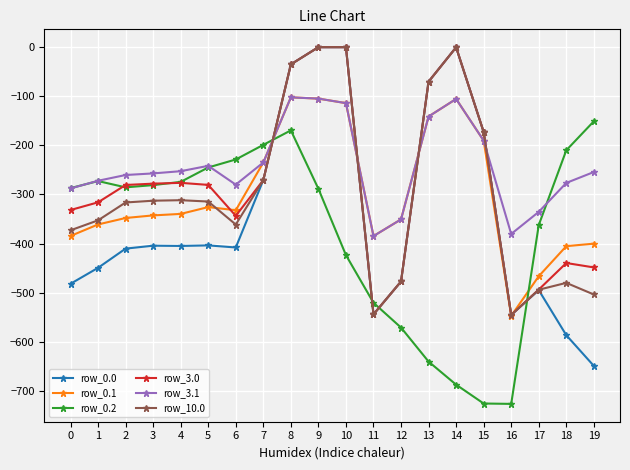

True or false: row_0.0 has more than 0 points higher than both neighbors.

True